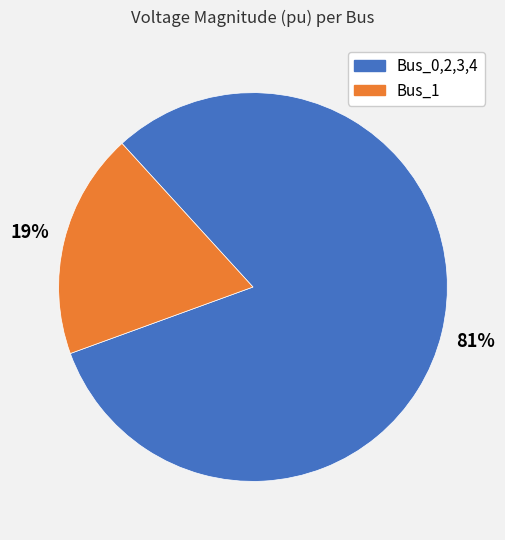

What is the largest slice in the pie chart?

Bus_0,2,3,4